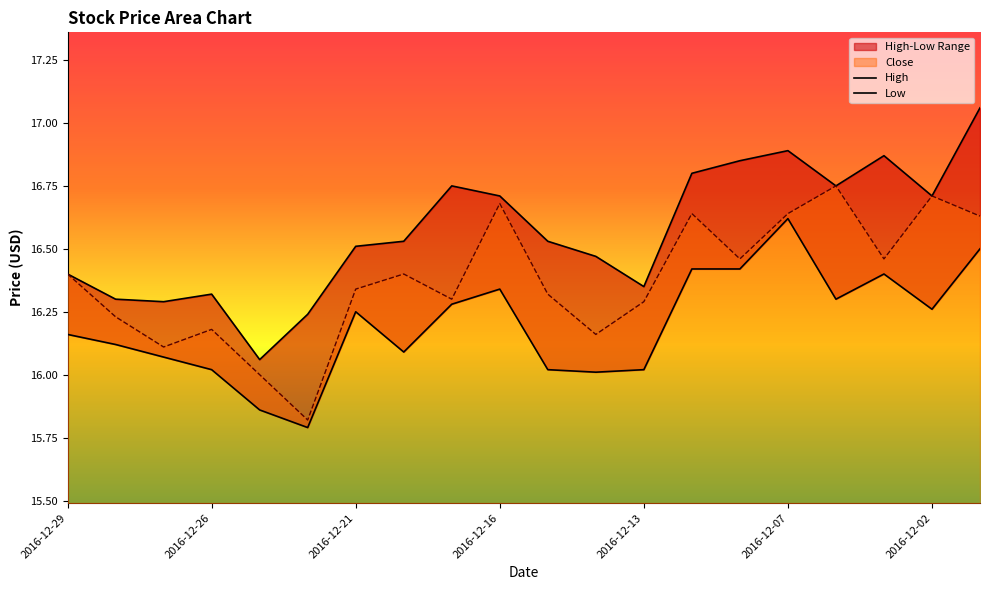

The Close series shows 16.7 at 2016-12-02. True or false?

True